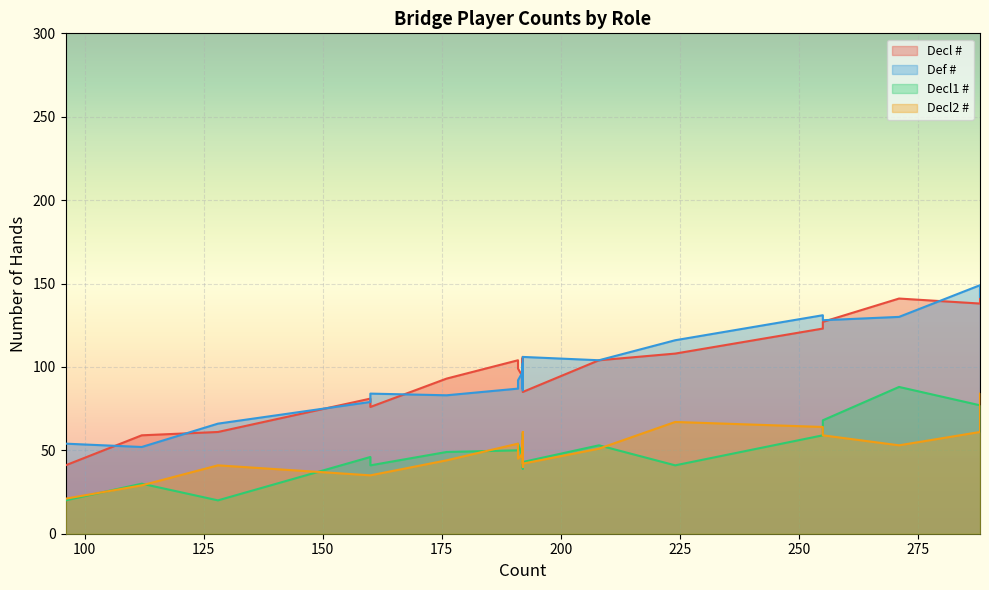

What is the label of the 25th point from the left?

128